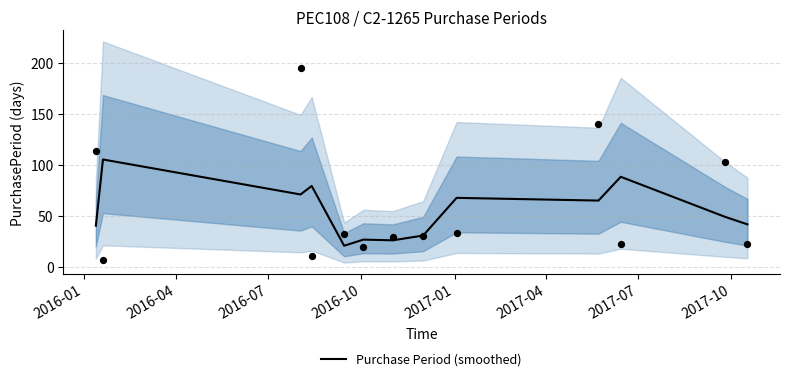

What is the minimum value for Purchase Period (smoothed)?

20.7